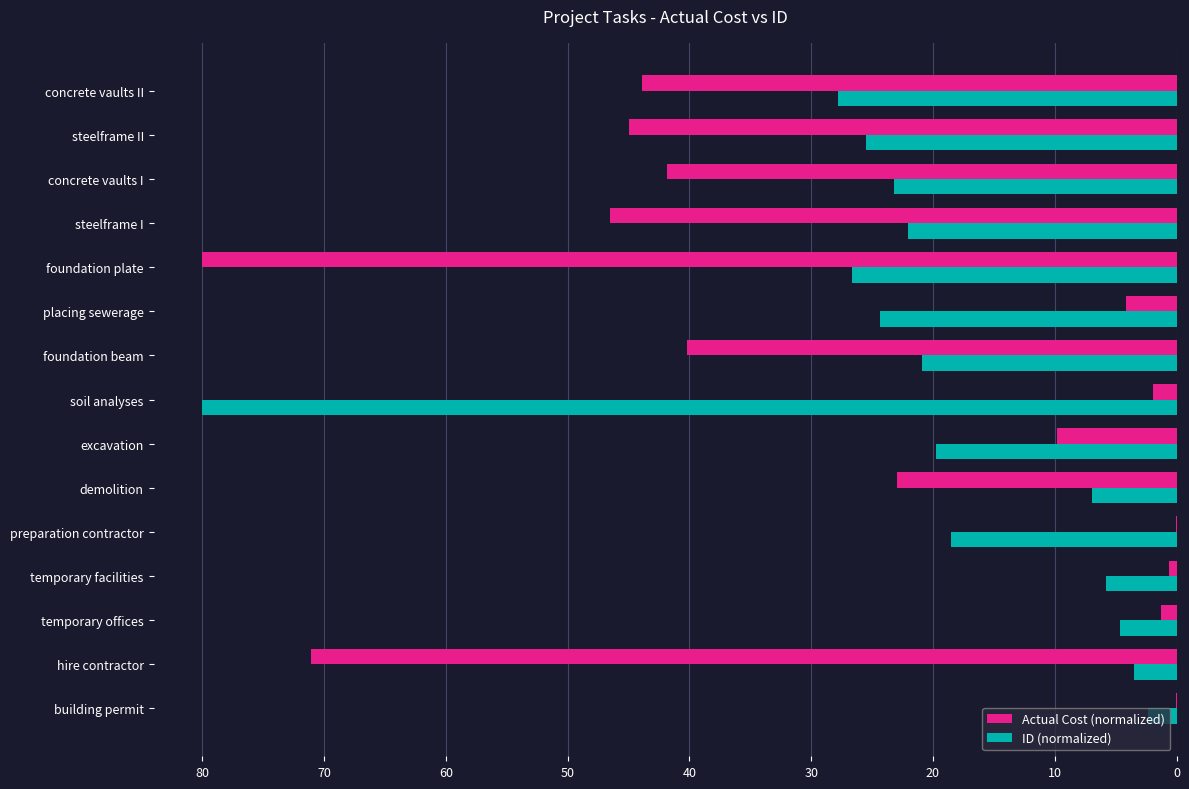

At which category is the sum across all series the highest?

foundation plate